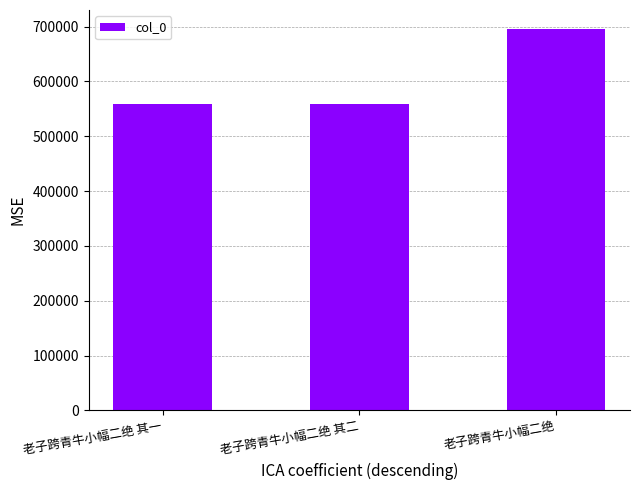

The value at 老子跨青牛小幅二绝 其一 is 559108. True or false?

True